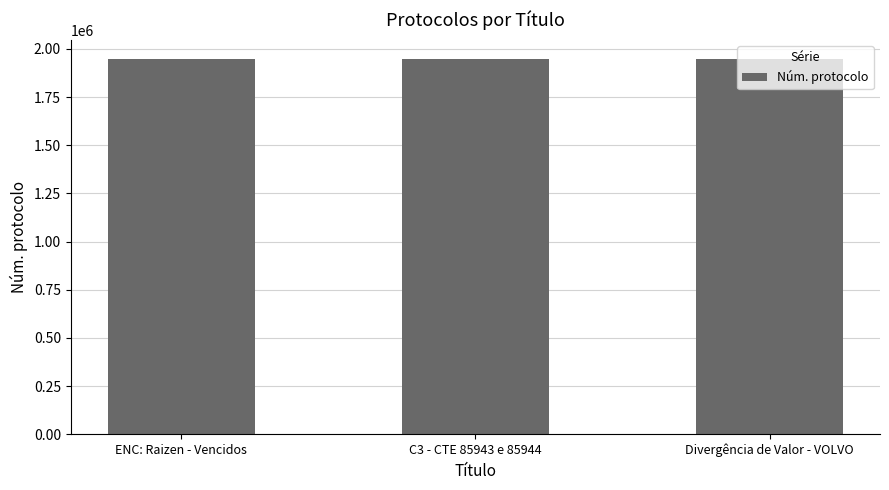

Is it true that the value at Divergência de Valor - VOLVO is 1949746?

True